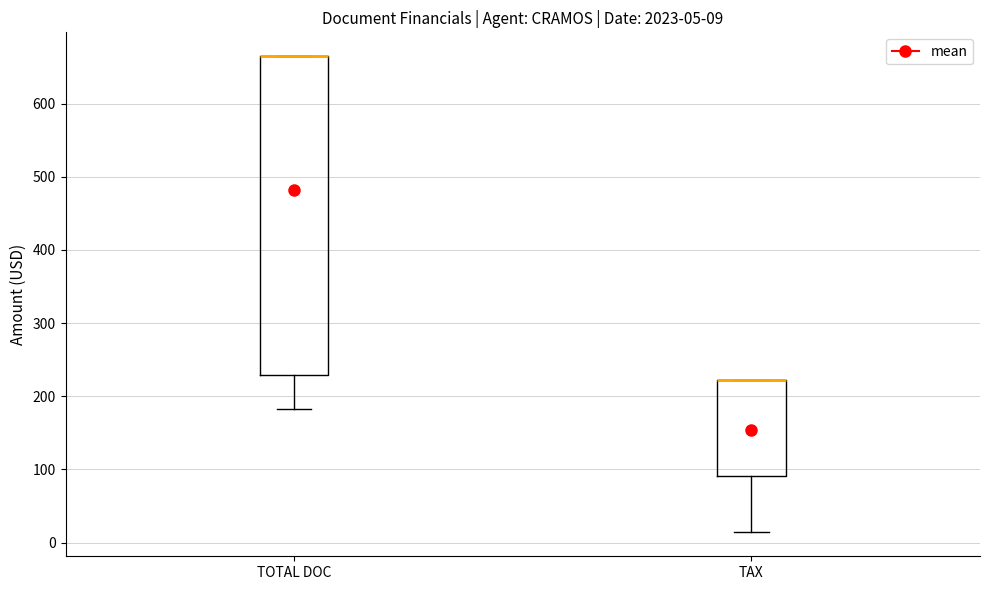

Which box is the tallest, from its lower edge to its upper edge?

TOTAL DOC